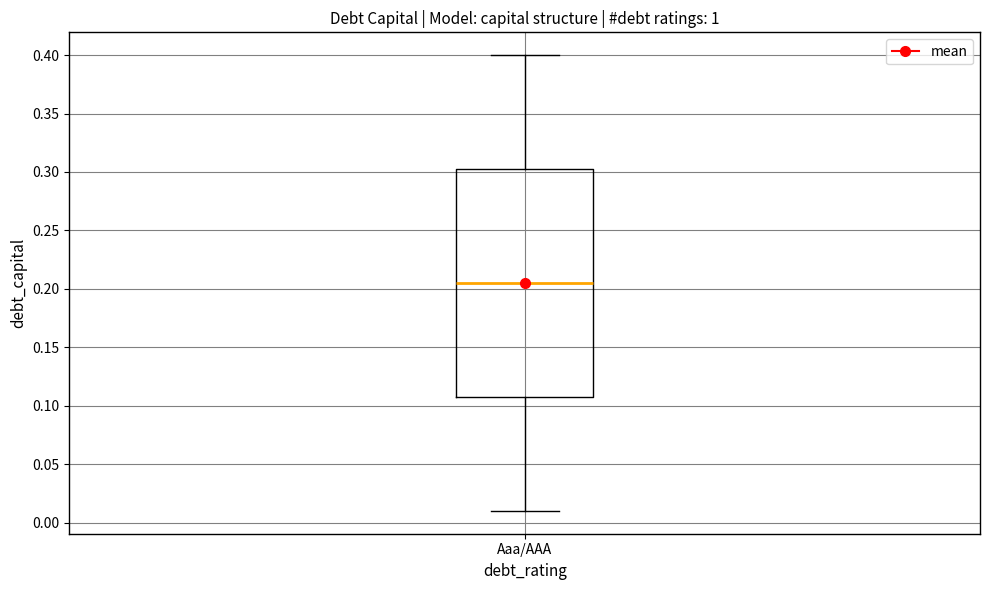

Transcribe this box plot: give where the median line is, the range the box spans, and where the two whiskers end, as read against the y-axis. The values are not printed on the chart, so give them approximately, as read against the axis.

median 0.205, box 0.110 to 0.305, whiskers 0.010 to 0.400